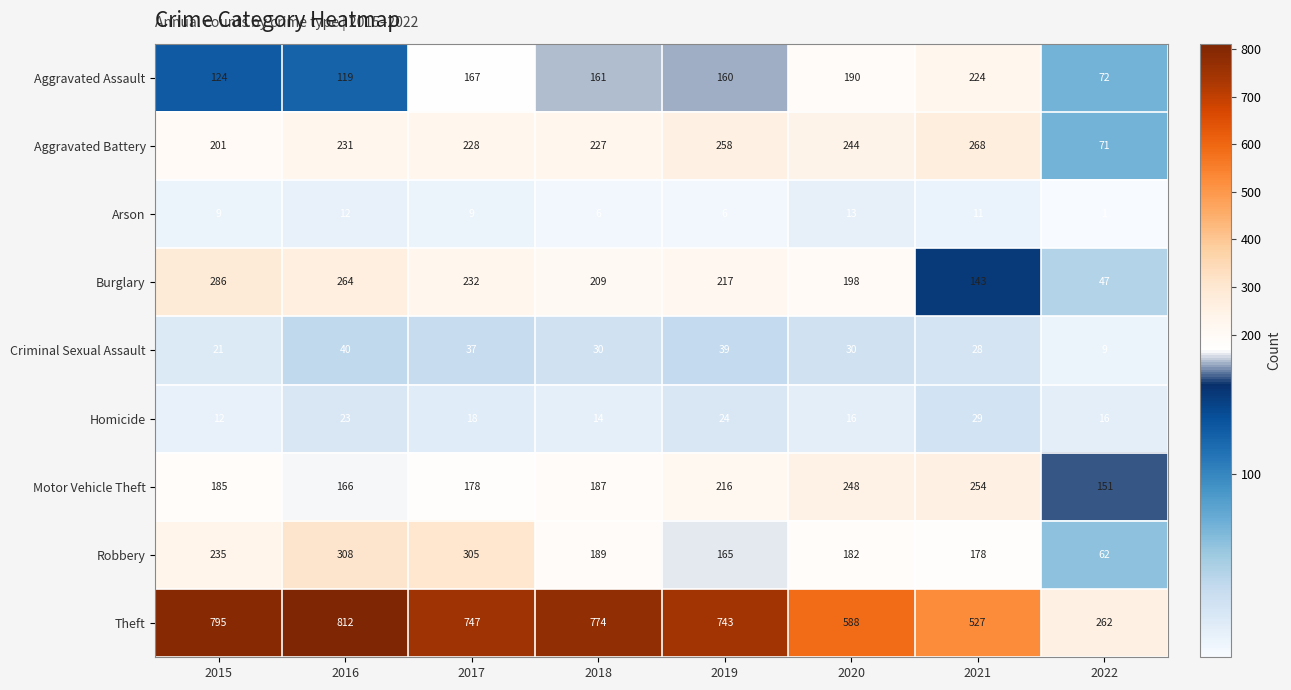

The Aggravated Assault series shows 188 at 2015. True or false?

False